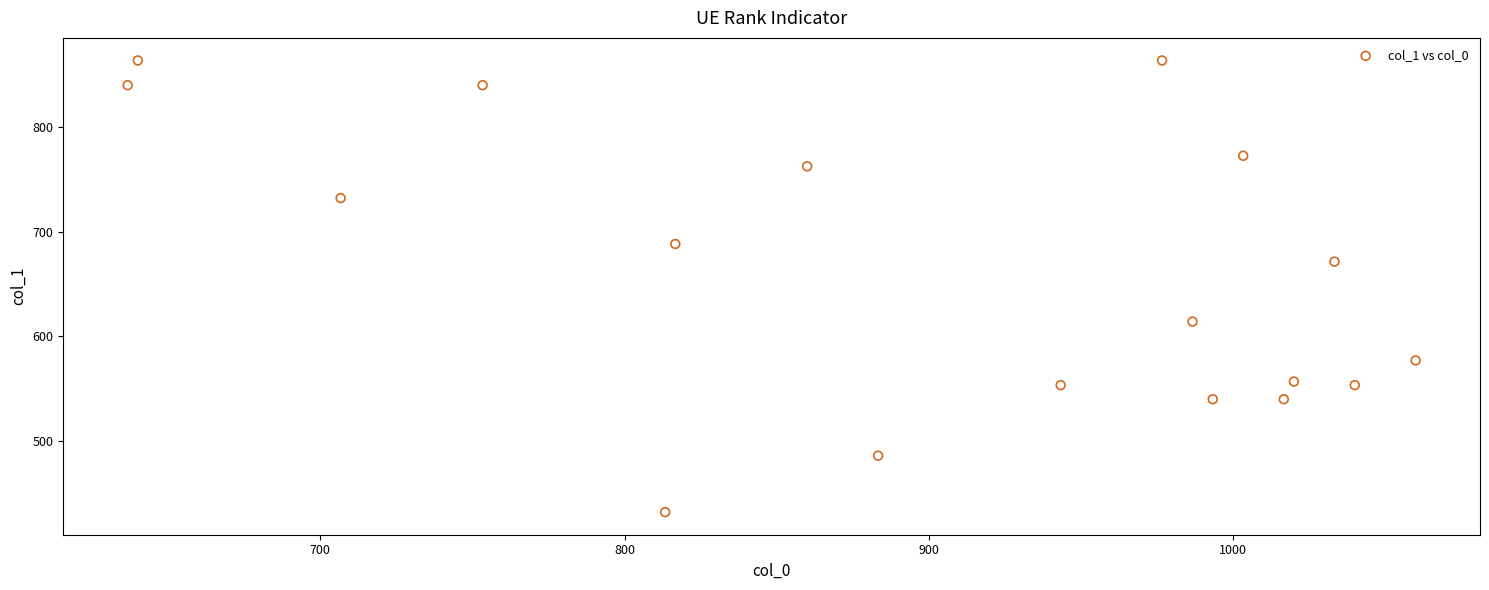

What is the range of X values (max minus min)?

423.3